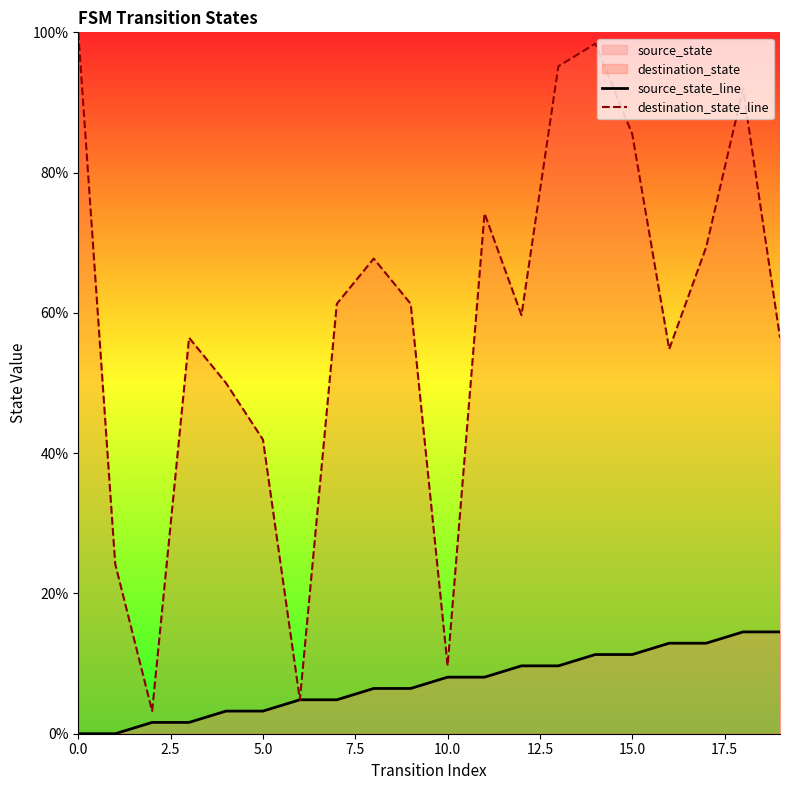

Which series has the largest range (max minus min)?

destination_state_line